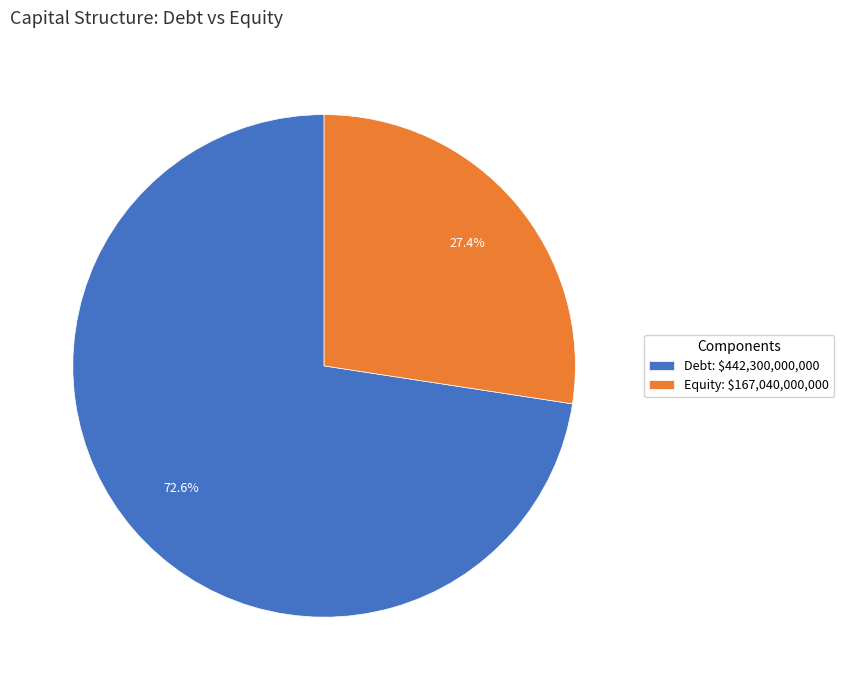

How many slices are in this pie chart?

2